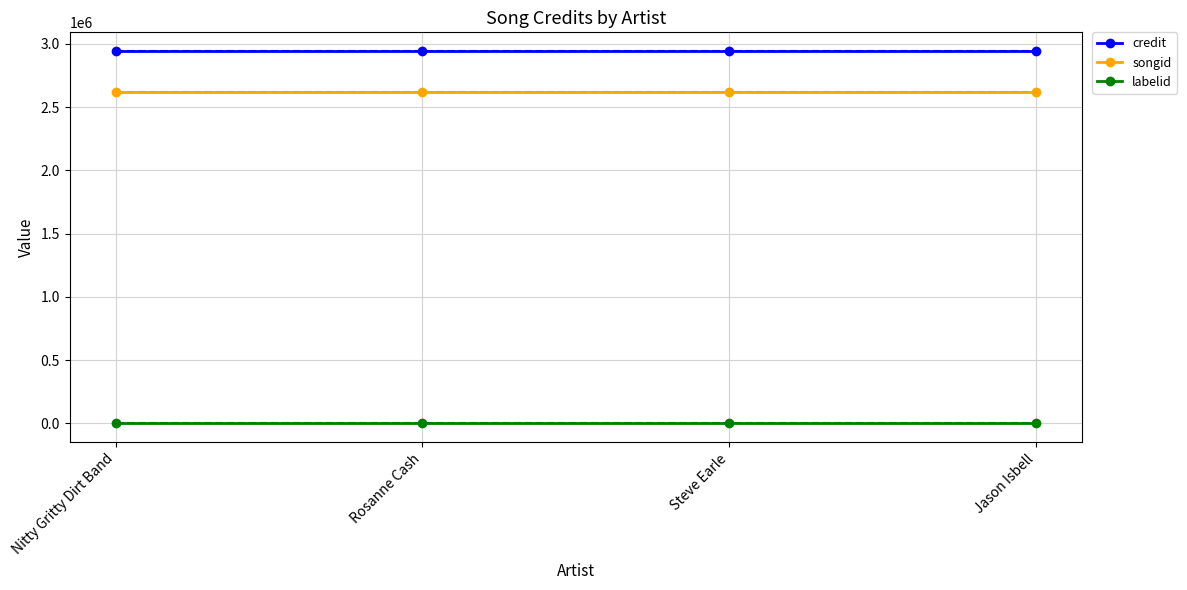

How many data points does each series have?

4